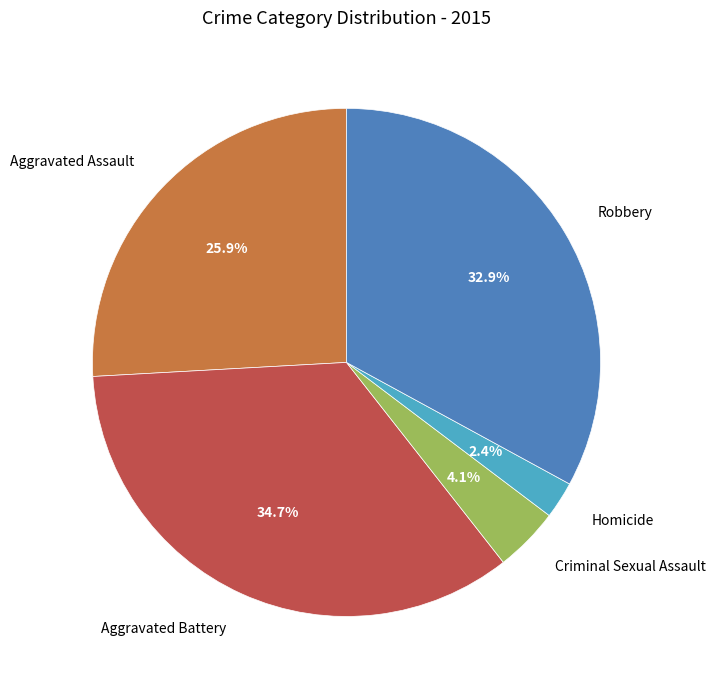

To the nearest percent, what is the average slice percentage?

20%